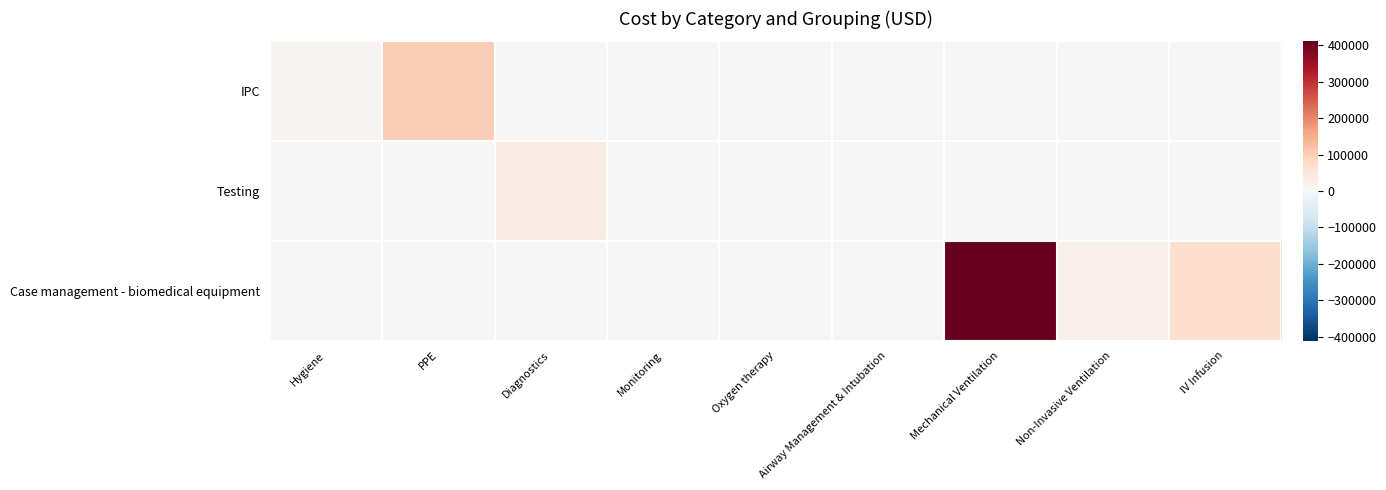

Reading right to left, extract all data points from this chart.

IPC: IV Infusion=0.0	Non-Invasive Ventilation=0.0	Mechanical Ventilation=0.0	Airway Management & Intubation=0.0	Oxygen therapy=0.0	Monitoring=0.0	Diagnostics=0.0	PPE=99864.0	Hygiene=8018.8
Testing: IV Infusion=0.0	Non-Invasive Ventilation=0.0	Mechanical Ventilation=0.0	Airway Management & Intubation=0.0	Oxygen therapy=0.0	Monitoring=0.0	Diagnostics=33734.1	PPE=0.0	Hygiene=0.0
Case management - biomedical equipment: IV Infusion=70333.1	Non-Invasive Ventilation=19511.2	Mechanical Ventilation=410595.4	Airway Management & Intubation=1226.7	Oxygen therapy=0.0	Monitoring=304.2	Diagnostics=0.0	PPE=0.0	Hygiene=0.0